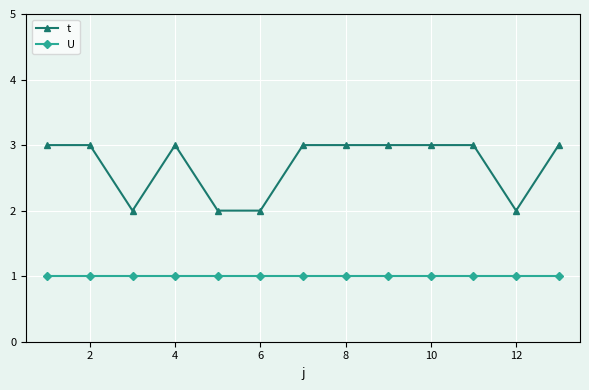

What is the maximum value shown in the chart?

3